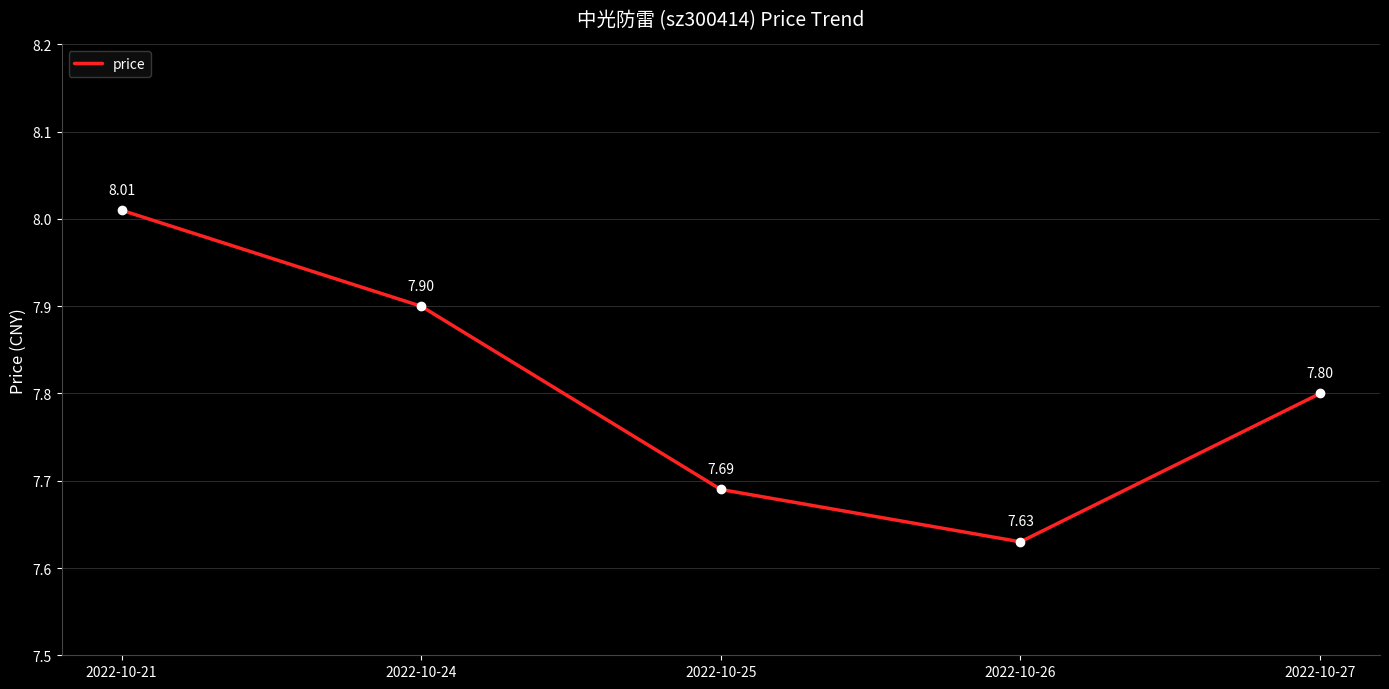

List the labels in order of value, largest first.

2022-10-21, 2022-10-24, 2022-10-27, 2022-10-25, 2022-10-26